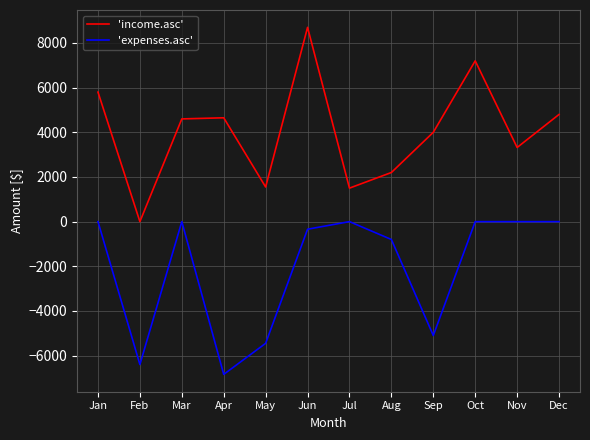

What is the difference between the second highest and minimum values in the 'expenses.asc' series?

6840